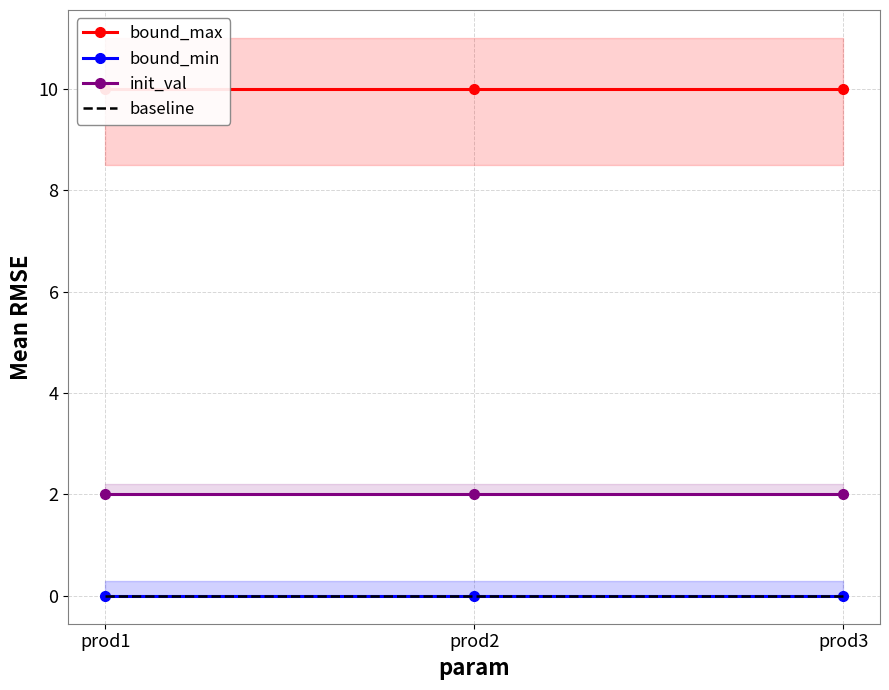

Is this an area chart (filled region under the line)?

No